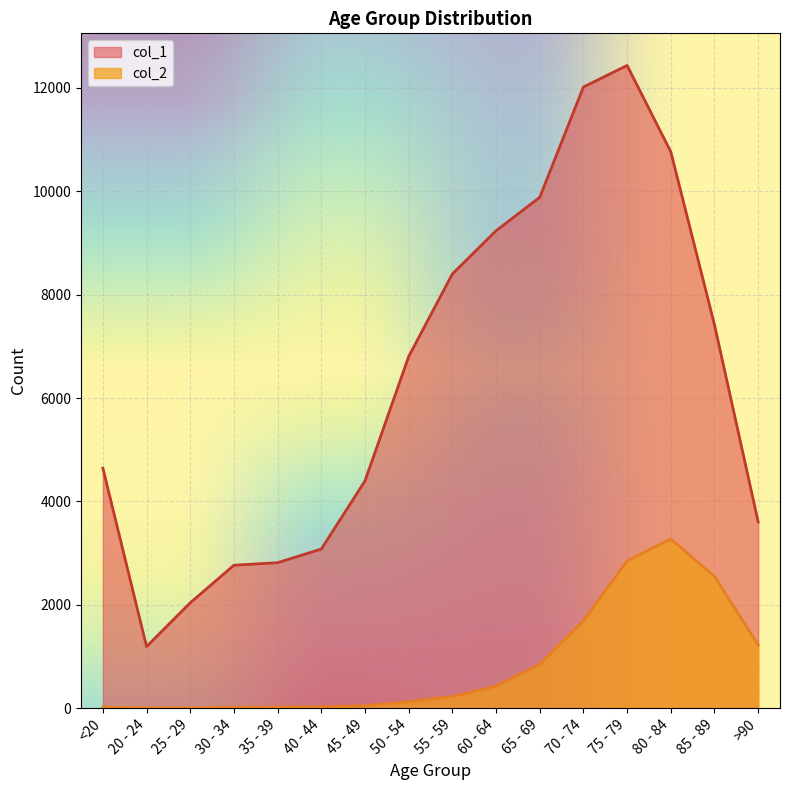

What is the maximum value for col_2?

3273